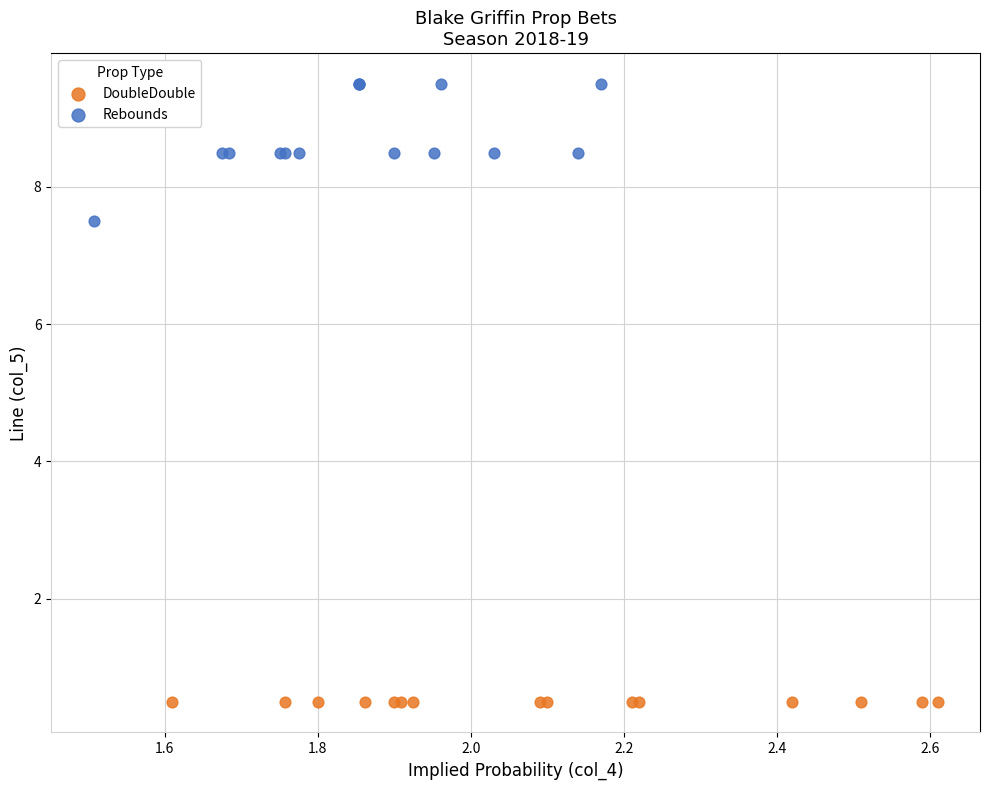

Which series reaches the minimum Y coordinate?

DoubleDouble